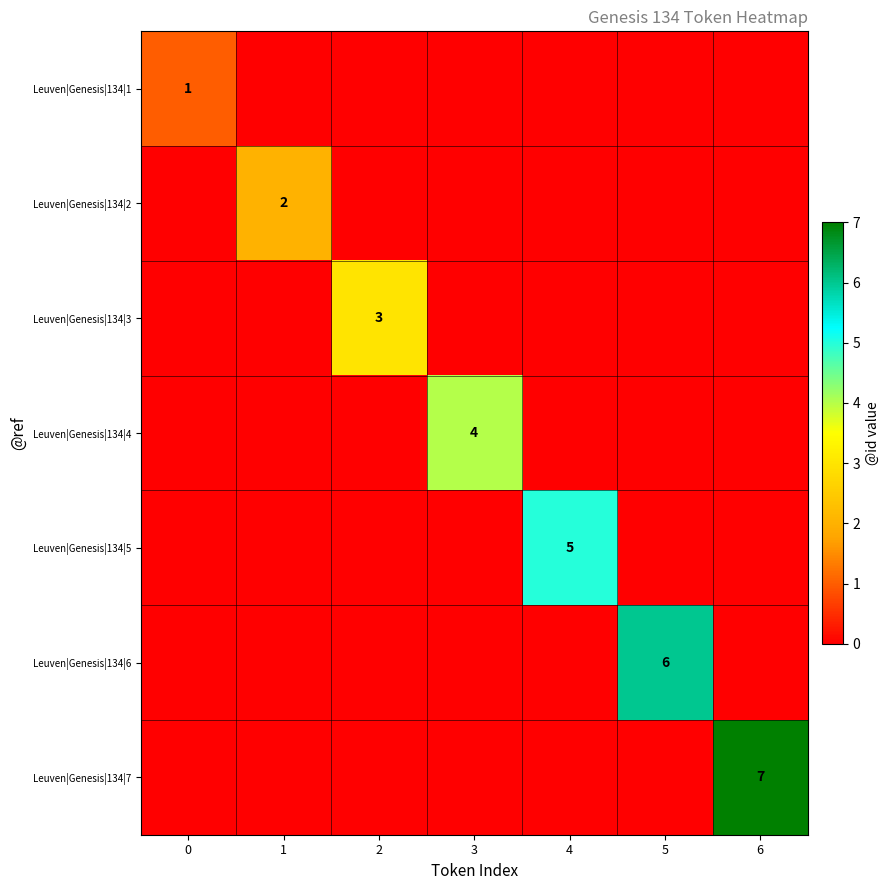

At 3, list the series in order from largest to smallest.

row_3, row_0, row_1, row_2, row_4, row_5, row_6